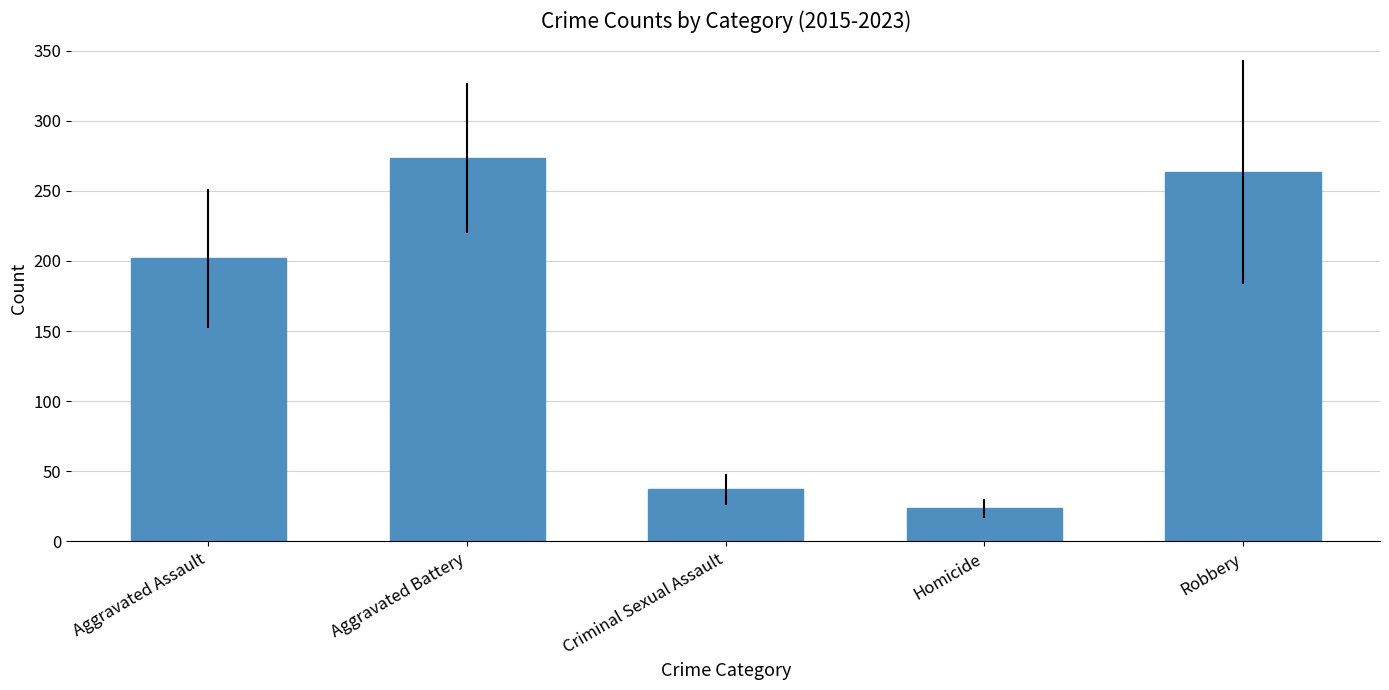

What is the difference between the values at Robbery and Criminal Sexual Assault?

226.4